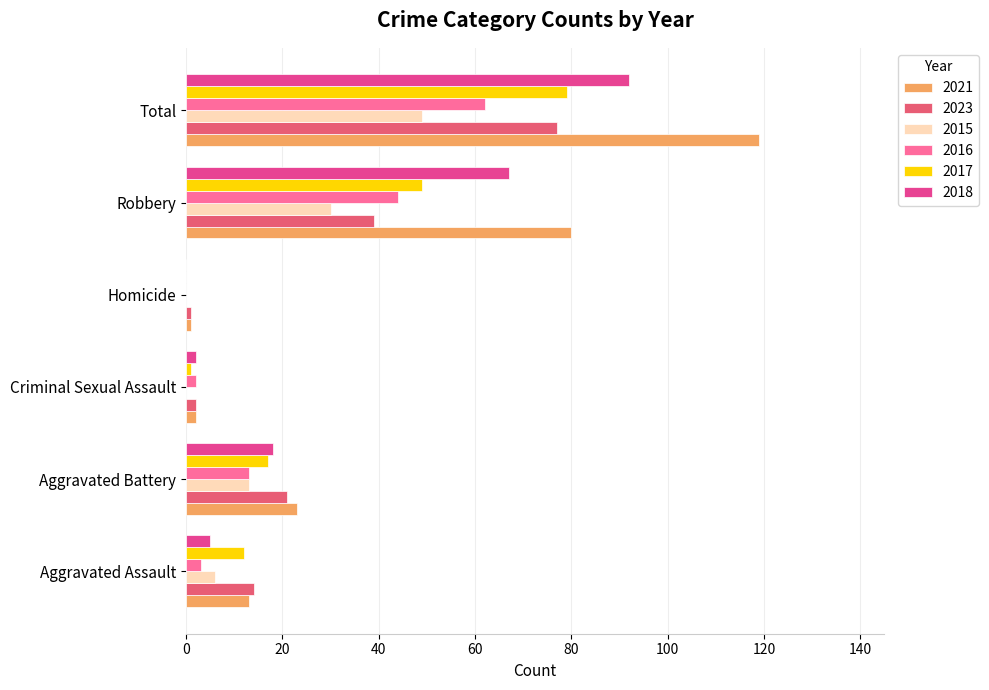

What are all the series names shown in the legend?

2021, 2023, 2015, 2016, 2017, 2018